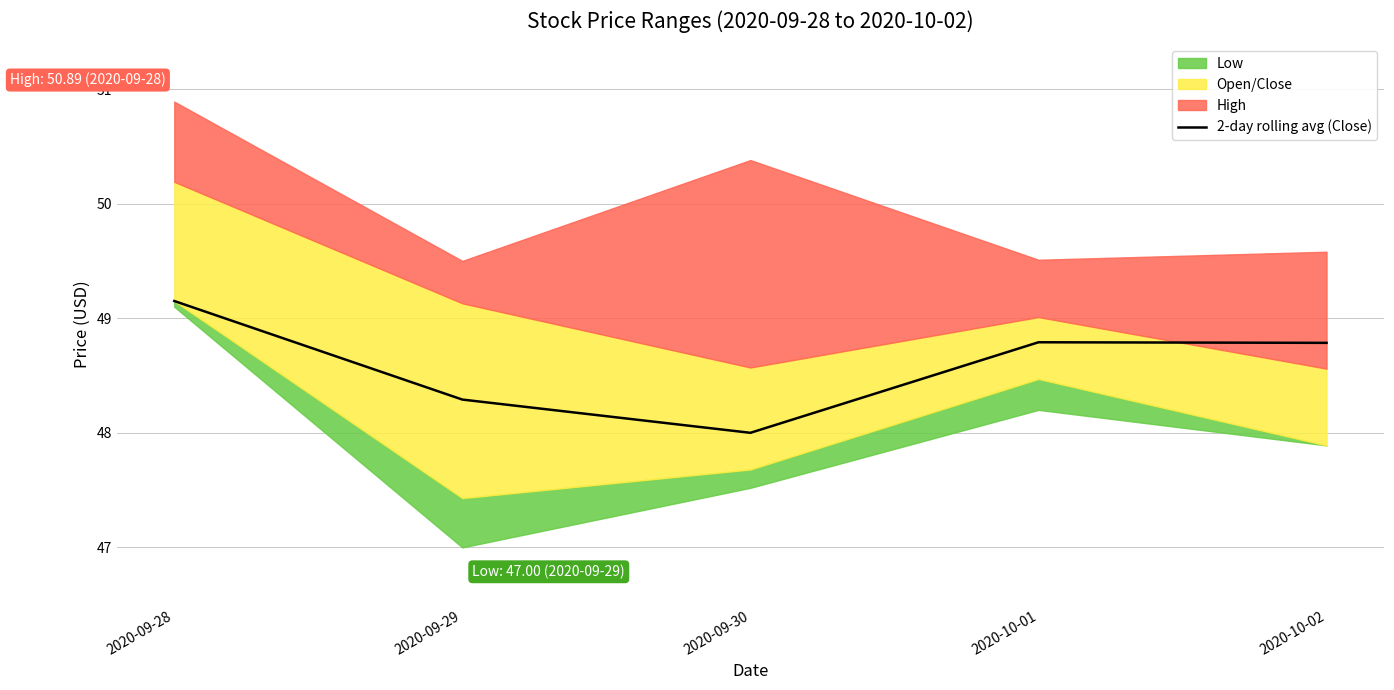

How many interior local peaks (higher than both neighbors) does the data have?

1